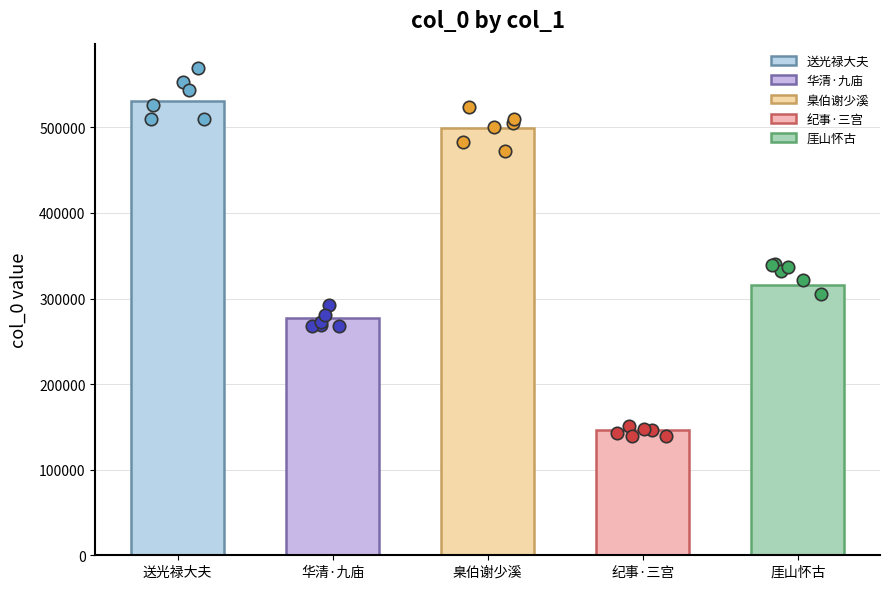

Approximately how many times larger is the value at 送光禄大夫王子之南都时以九庙功成迁 compared to 臬伯谢少溪先生表贺九庙事竣还职即席赋此为别时同饯于城曲梁园者侍御胡西汇司封张龙冈?

1.1